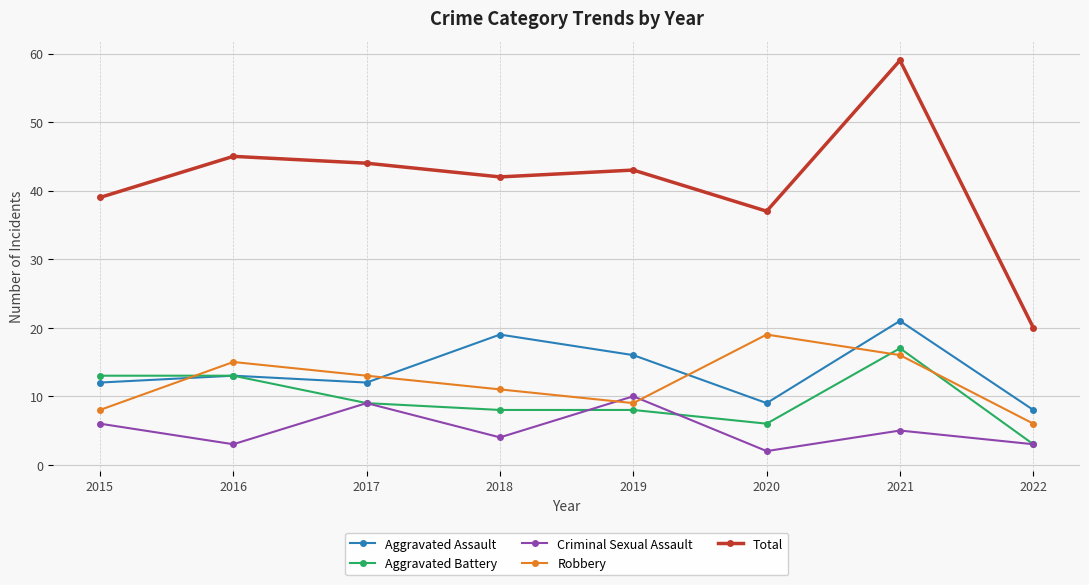

Which series has the largest total across all categories?

Total